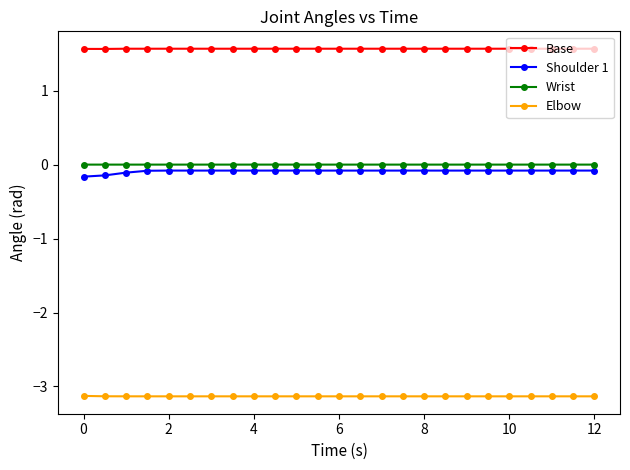

What is the sum of all Shoulder 1 values?

-2.2